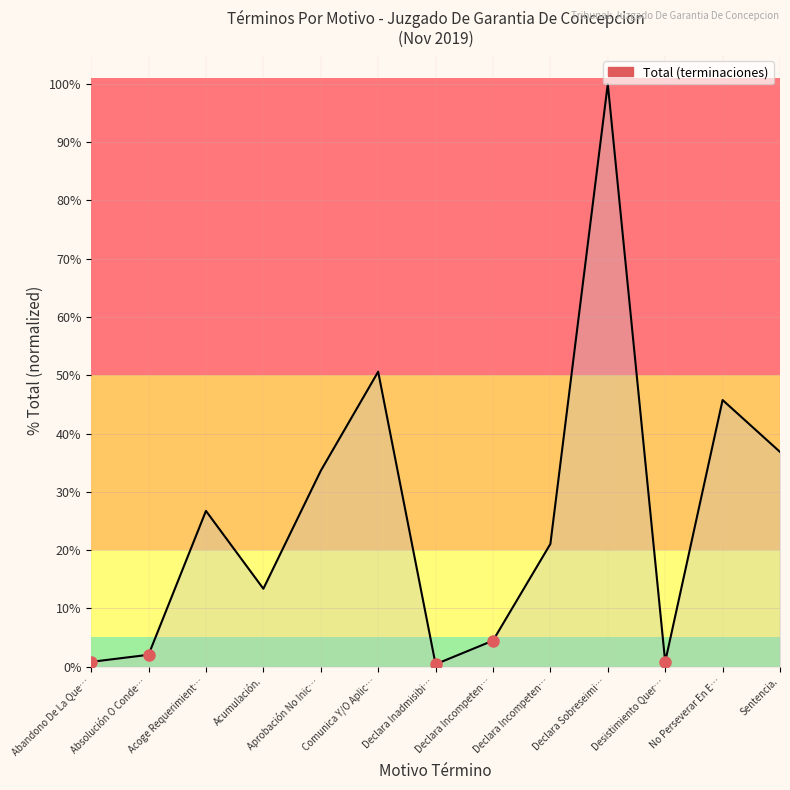

How many lines are shown in the chart?

1